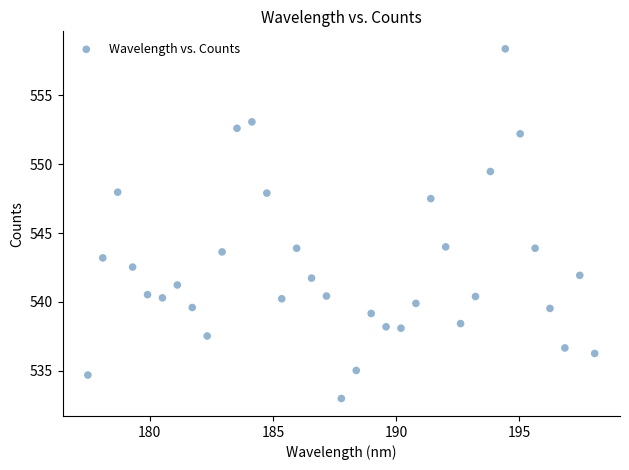

What is the range of Y values (max minus min)?

25.4